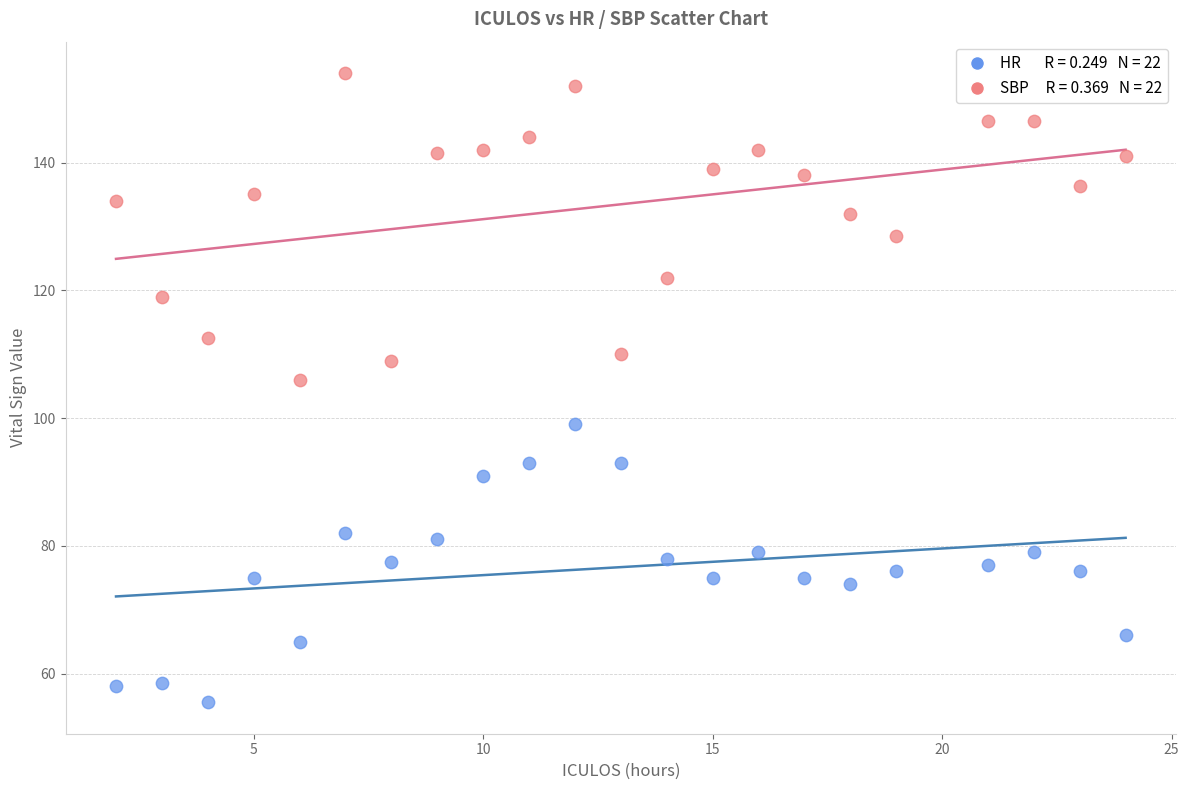

Across all data points, what is the range of X values (max minus min)?

22.0